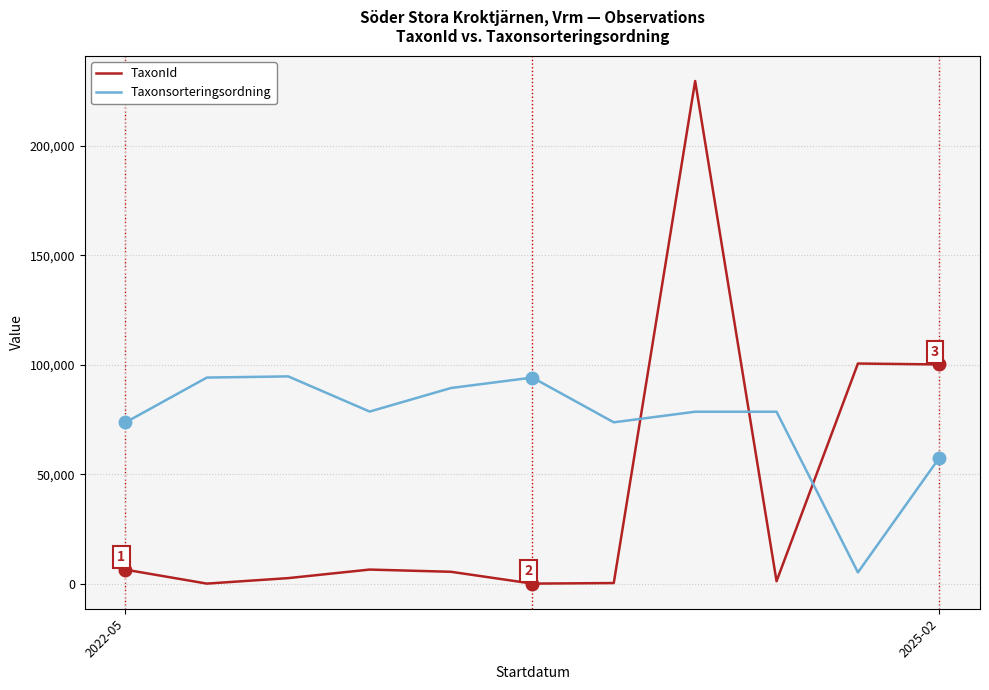

Which series has the largest range (max minus min)?

TaxonId